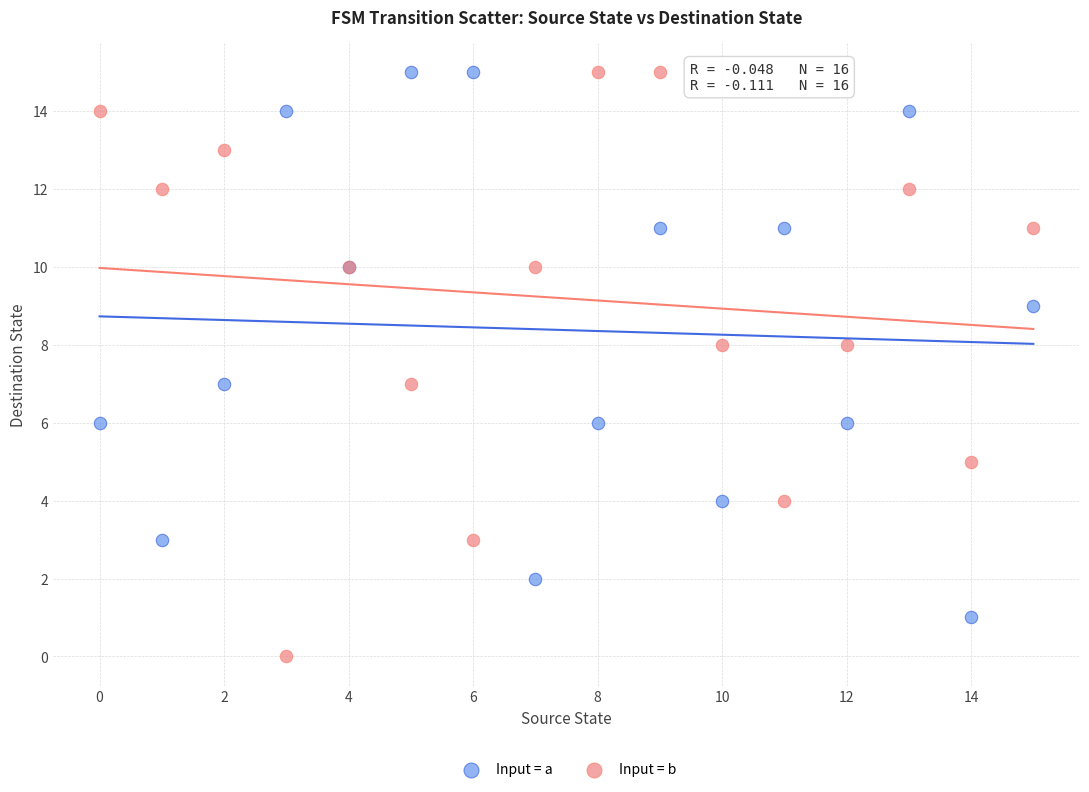

Which series contains the lowest Y value?

Input = b